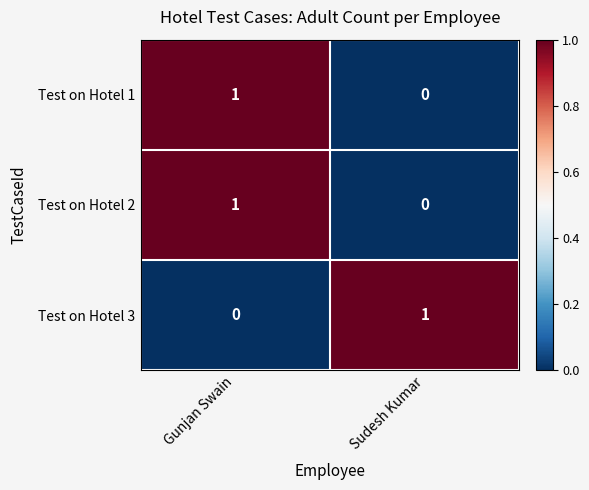

How many series are shown in this chart?

3